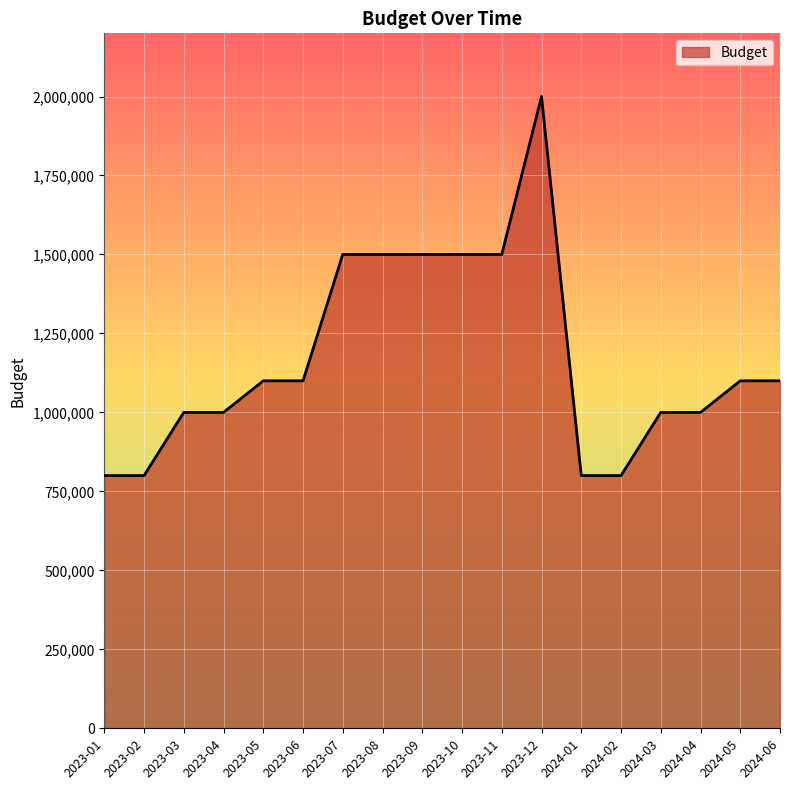

What is the difference between the maximum and minimum values?

1200000